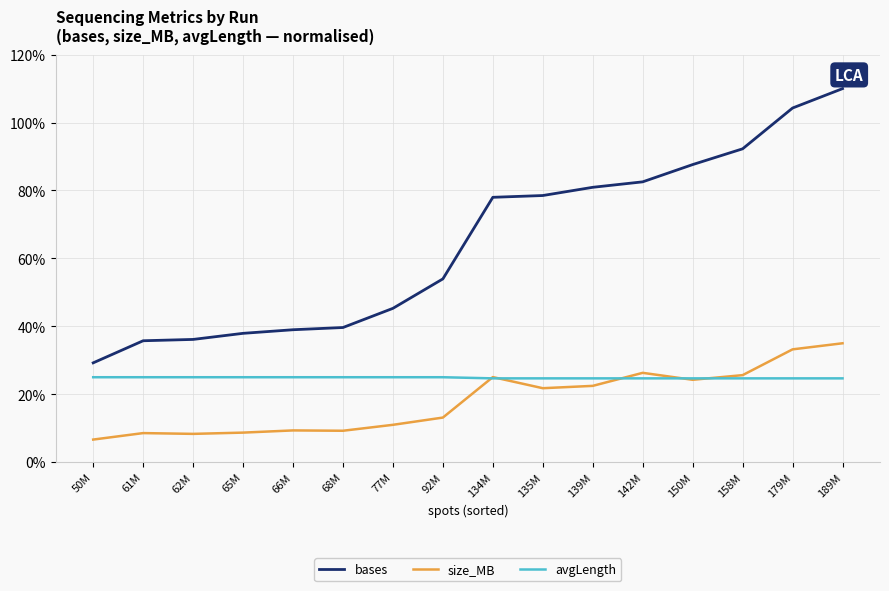

Does the chart have visible grid lines?

Yes